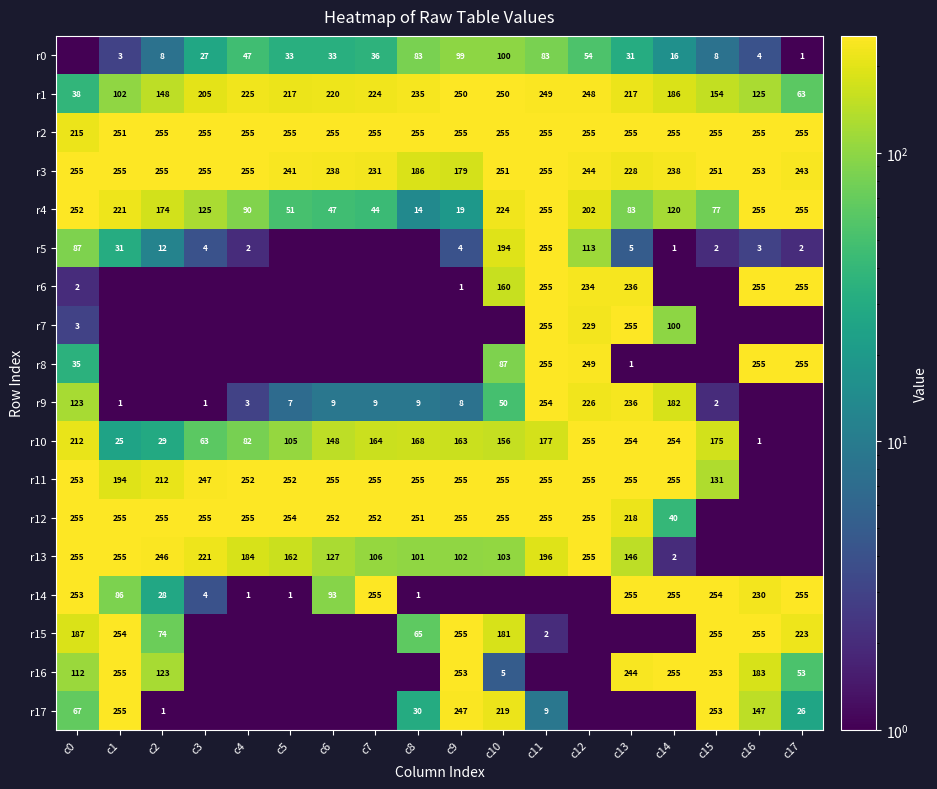

The value of r0 at c15 is 8.0. True or false?

True